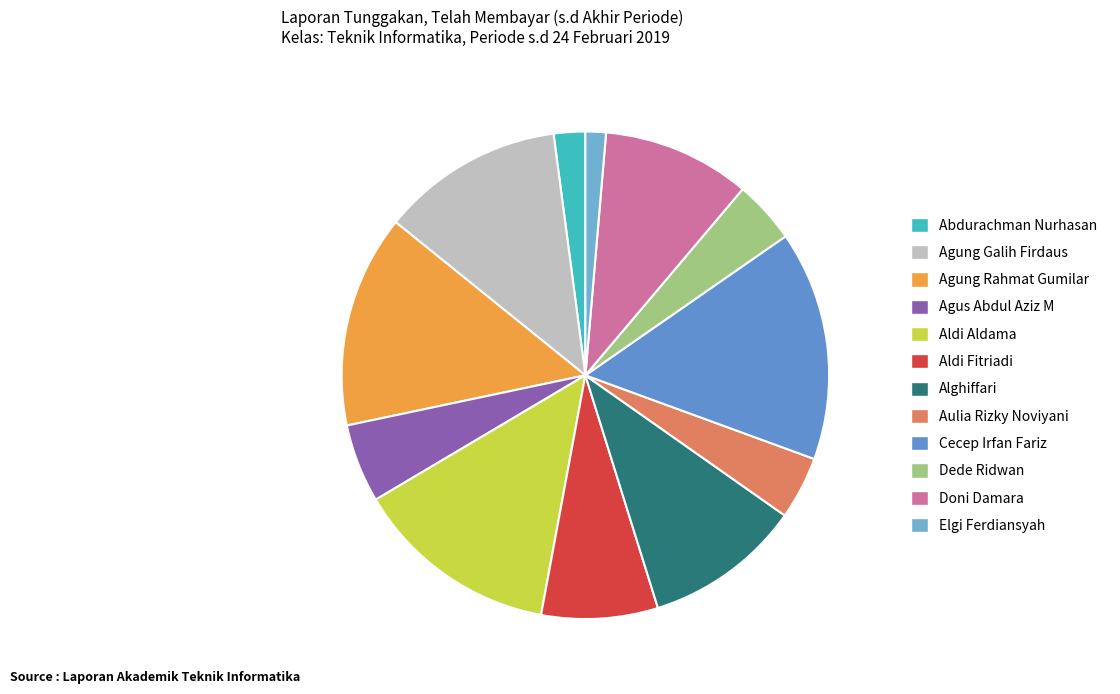

Count the number of slices in the pie.

12